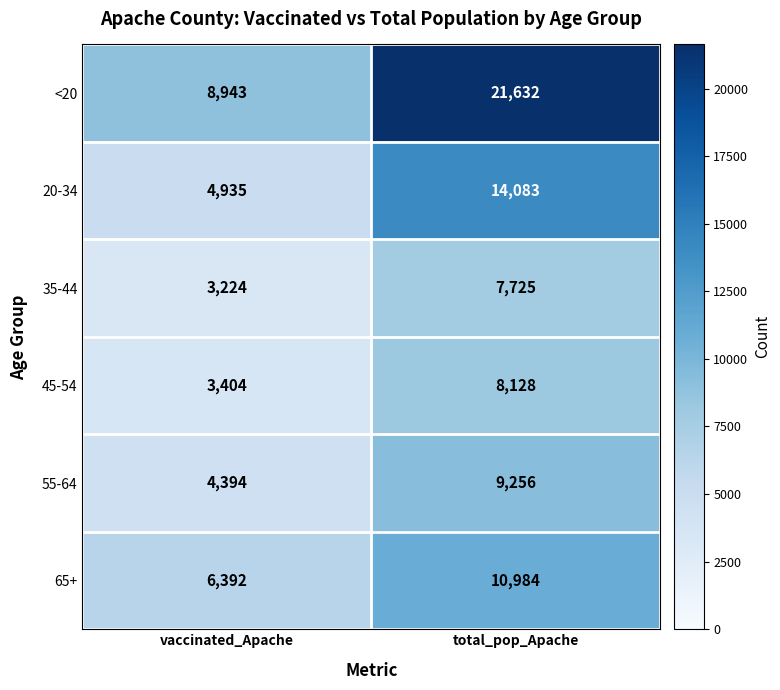

What is the difference between the highest and lowest values at total_pop_Apache?

13907